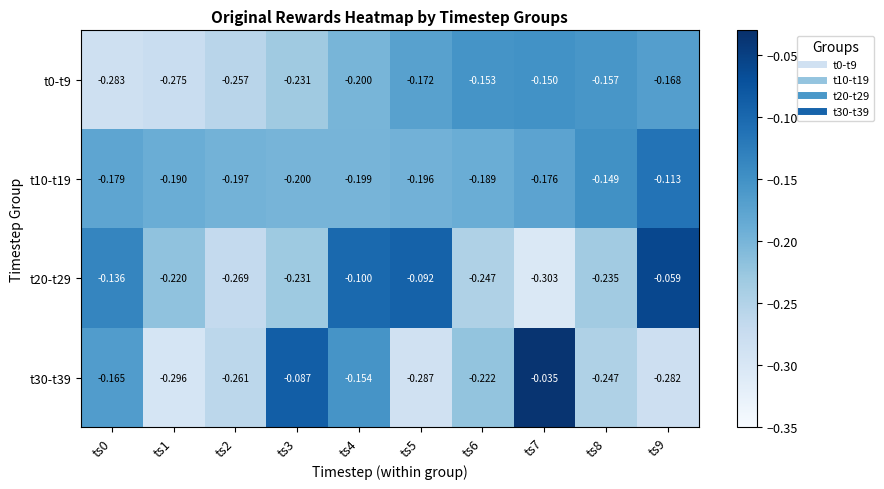

Is the value of t20-t29 at ts2 greater than the value of t0-t9 at ts3?

No